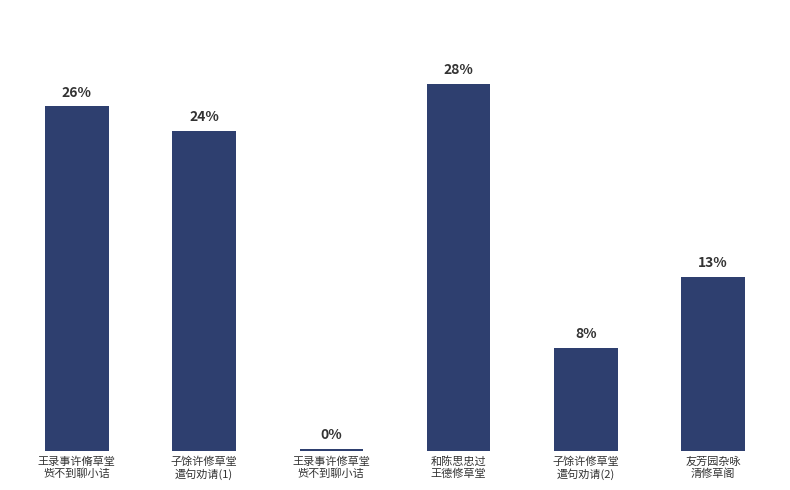

What is the greatest value displayed?

28.0